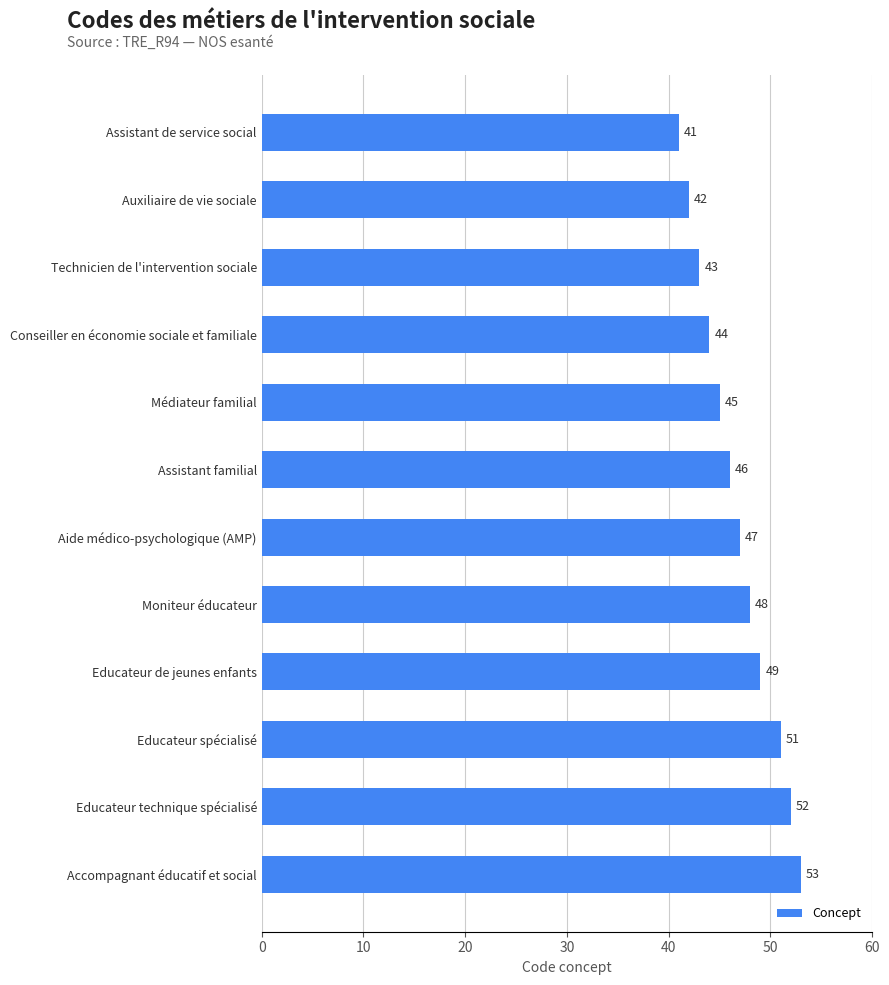

Approximately how many times larger is the value at Technicien de l'intervention sociale compared to Educateur spécialisé?

0.8